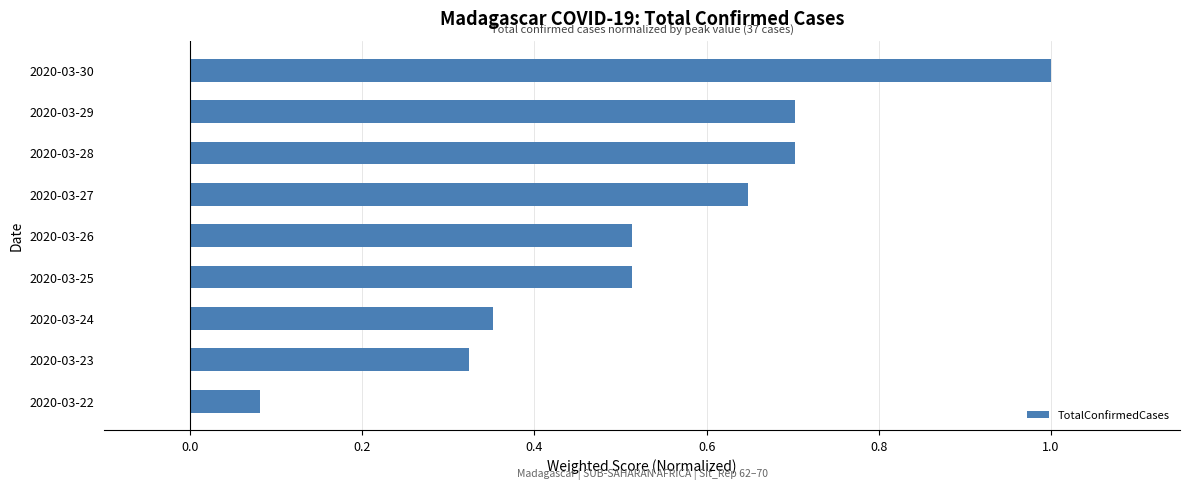

Where is the data nearest to the value 0?

2020-03-22